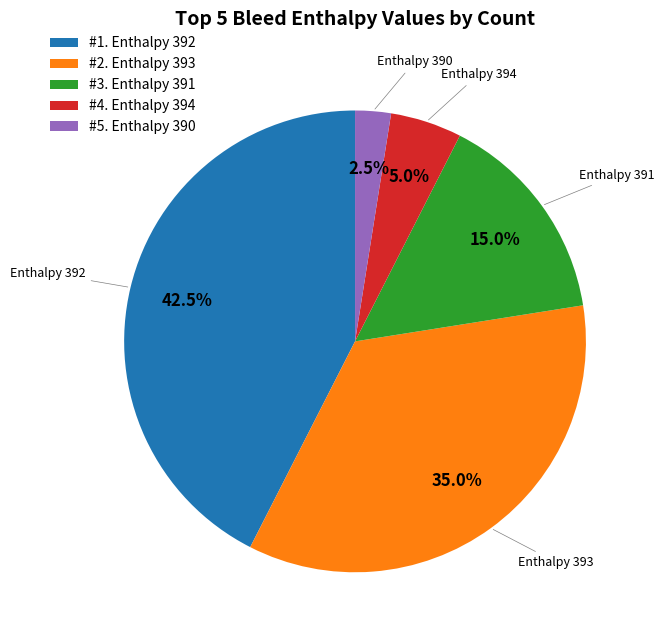

Which has a higher value, #2. Enthalpy 393 or #1. Enthalpy 392?

#1. Enthalpy 392